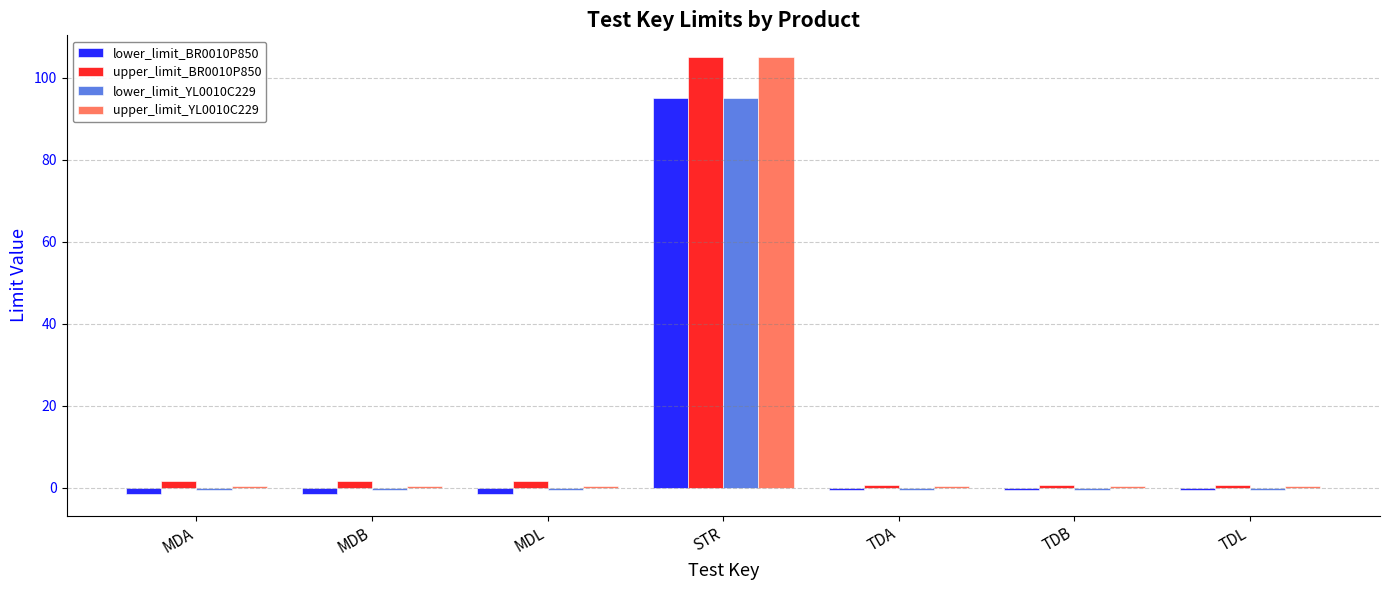

Reading left to right, transcribe all the data shown in this chart.

lower_limit_BR0010P850: -1.5	-1.5	-1.5	95.0	-0.6	-0.6	-0.6
upper_limit_BR0010P850: 1.5	1.5	1.5	105.0	0.6	0.6	0.6
lower_limit_YL0010C229: -0.5	-0.5	-0.5	95.0	-0.5	-0.5	-0.5
upper_limit_YL0010C229: 0.5	0.5	0.5	105.0	0.5	0.5	0.5